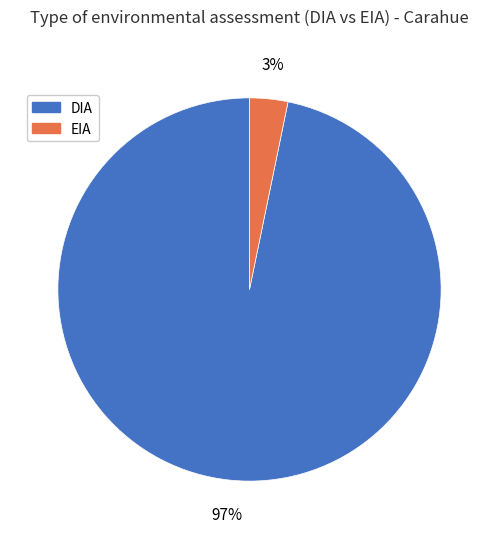

To the nearest percent, what is the combined percentage of DIA and EIA?

100%